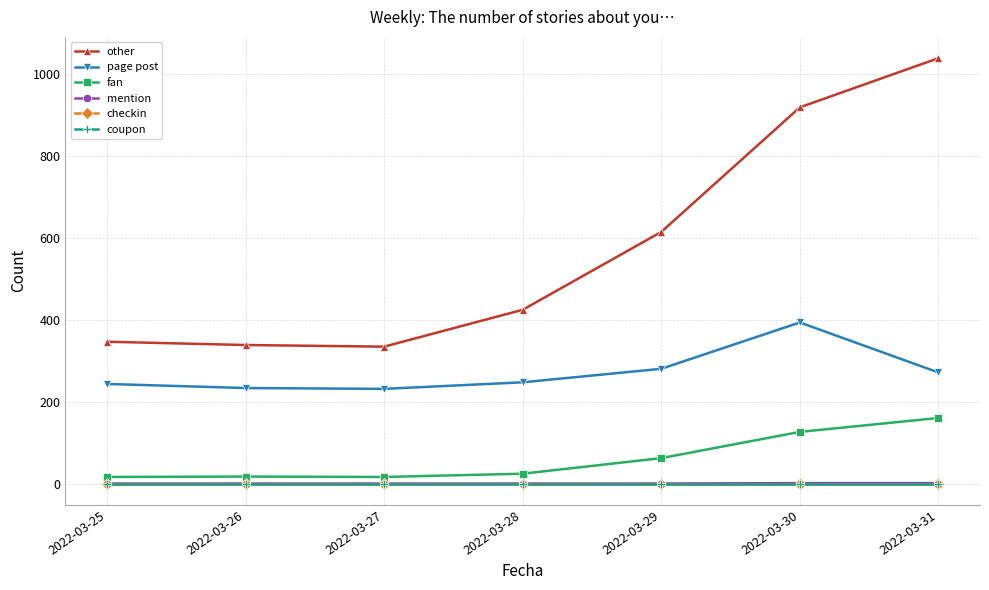

At how many categories does at least one series exceed 959?

1